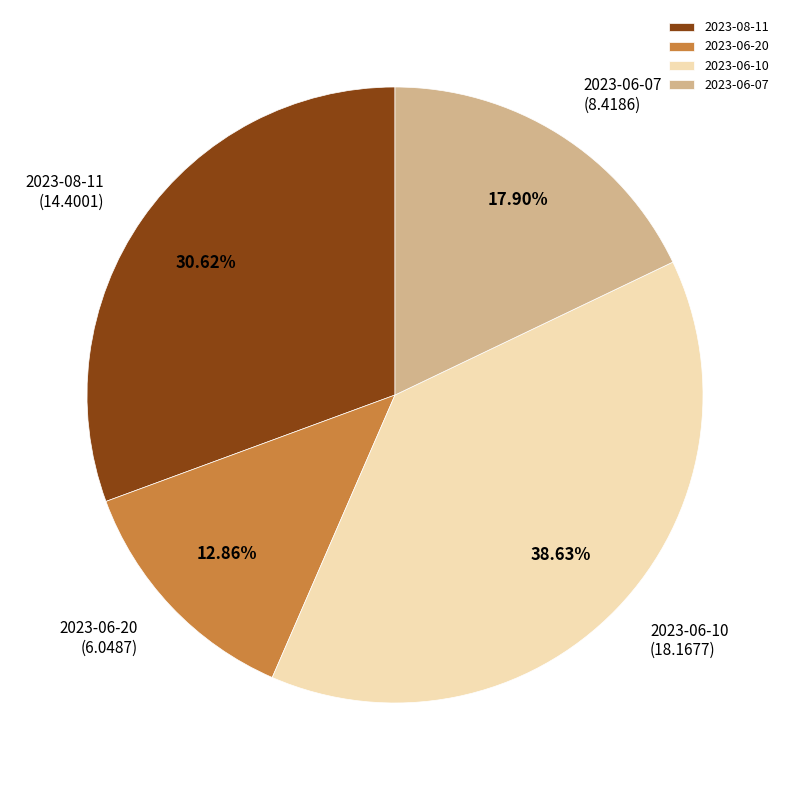

What is the largest slice in the pie chart?

2023-06-10